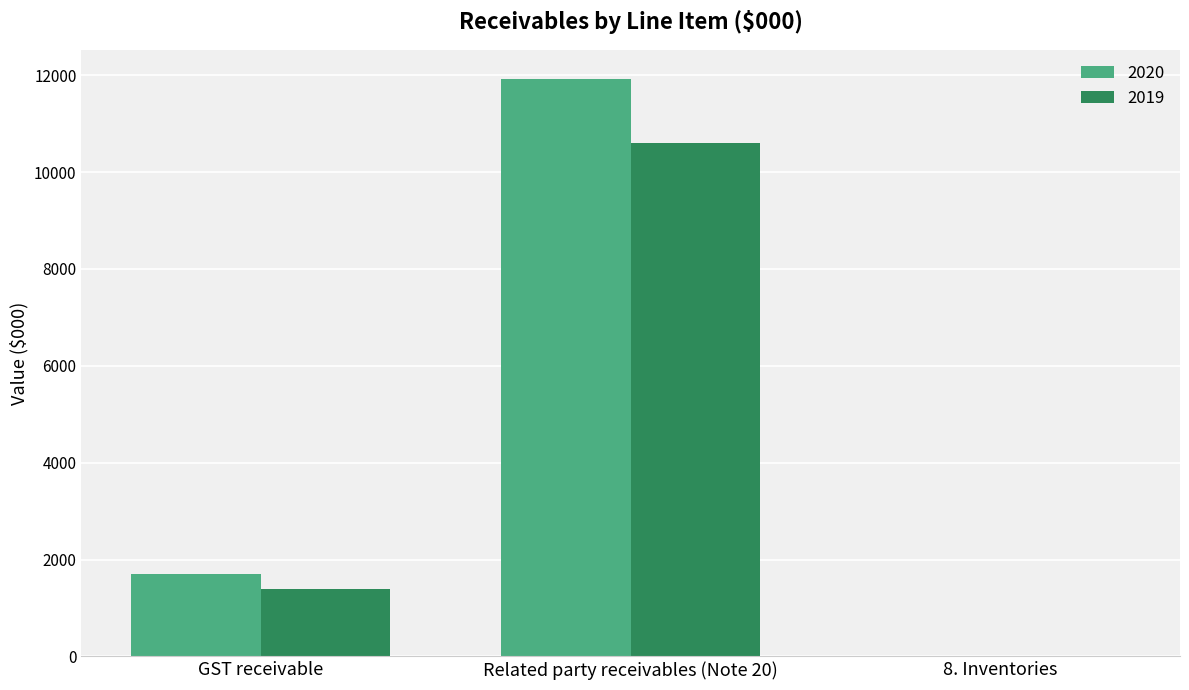

Does the chart contain stacked bars?

No